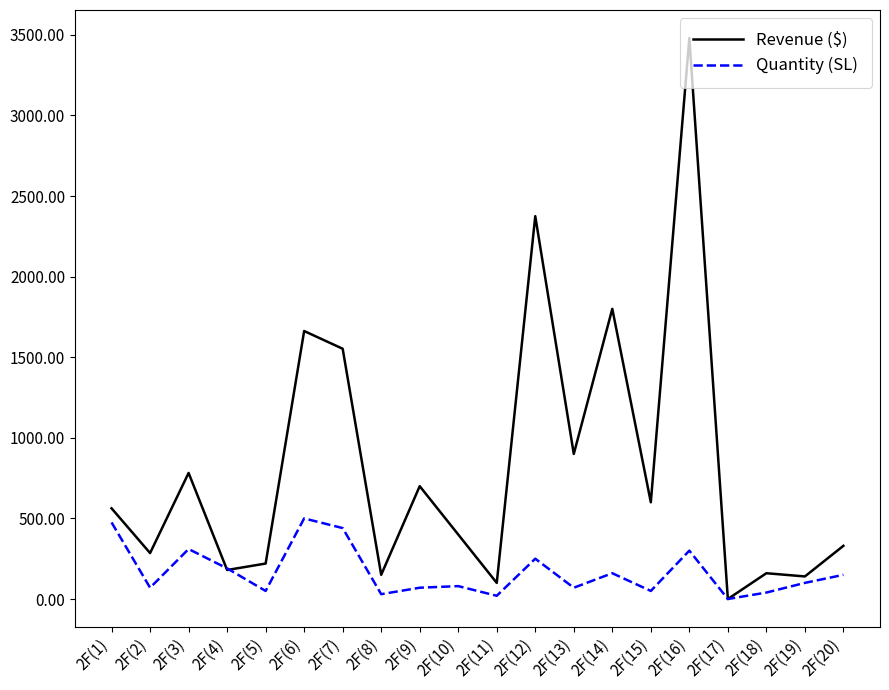

Which series ends up on top after the final intersection of Quantity (SL) and Revenue ($)?

Revenue ($)